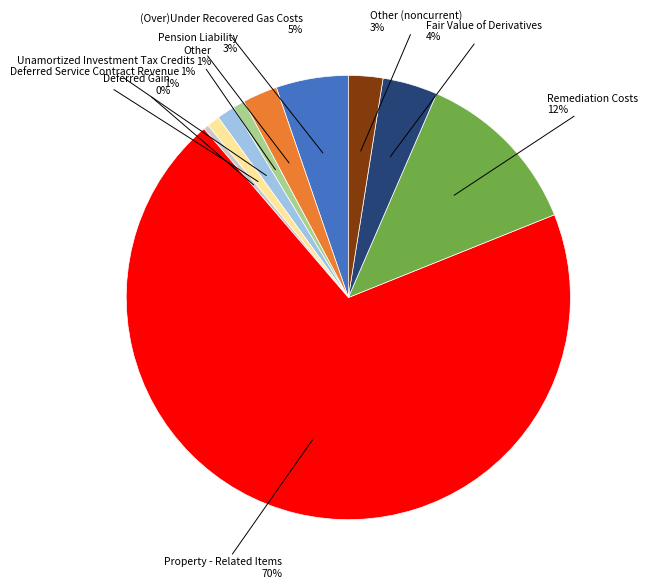

To the nearest percent, what is the average slice percentage?

10%